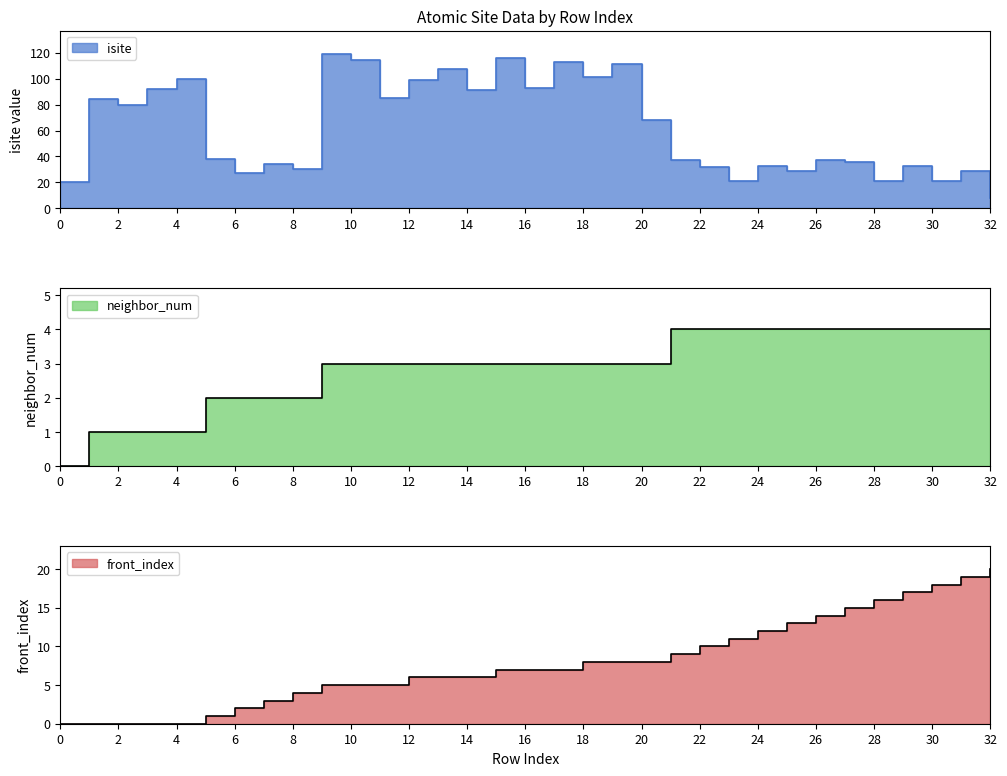

List the labels in order of neighbor_num value, largest first.

21, 22, 23, 24, 25, 26, 27, 28, 29, 30, 31, 32, 9, 10, 11, 12, 13, 14, 15, 16, 17, 18, 19, 20, 5, 6, 7, 8, 1, 2, 3, 4, 0